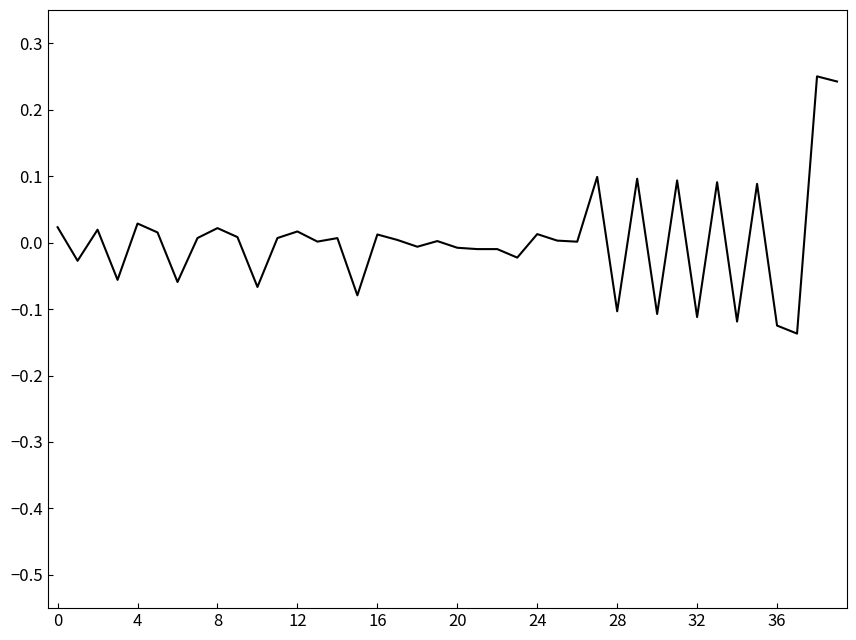

What is the difference between the maximum and minimum values?

0.4